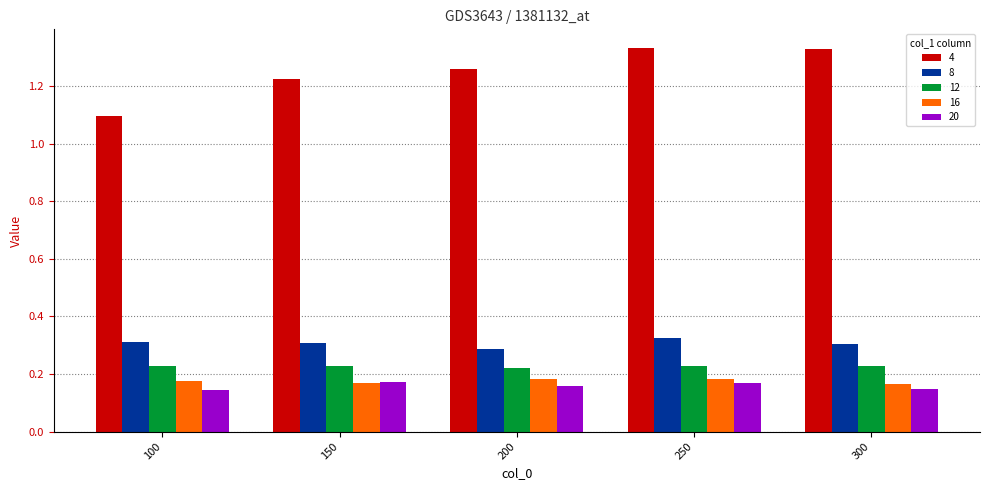

Which series has the largest range (max minus min)?

4